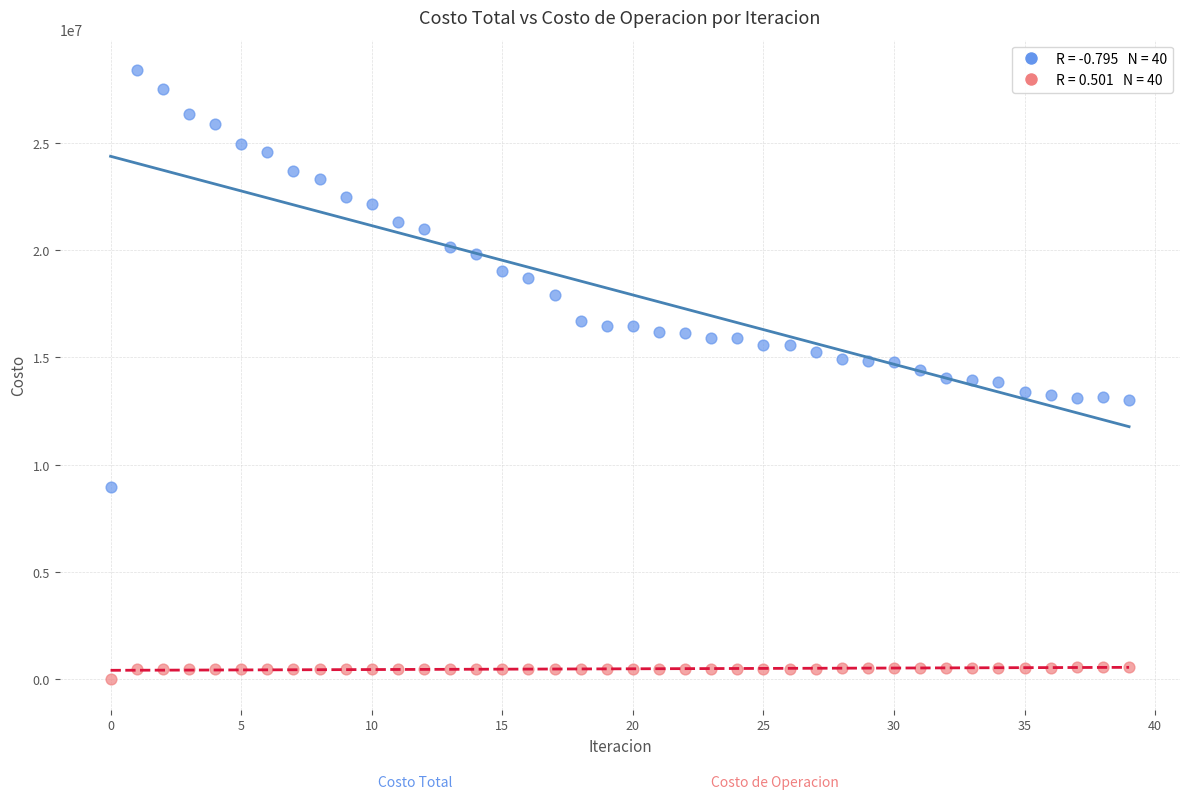

Across all data points, what is the range of Y values (max minus min)?

28386864.7